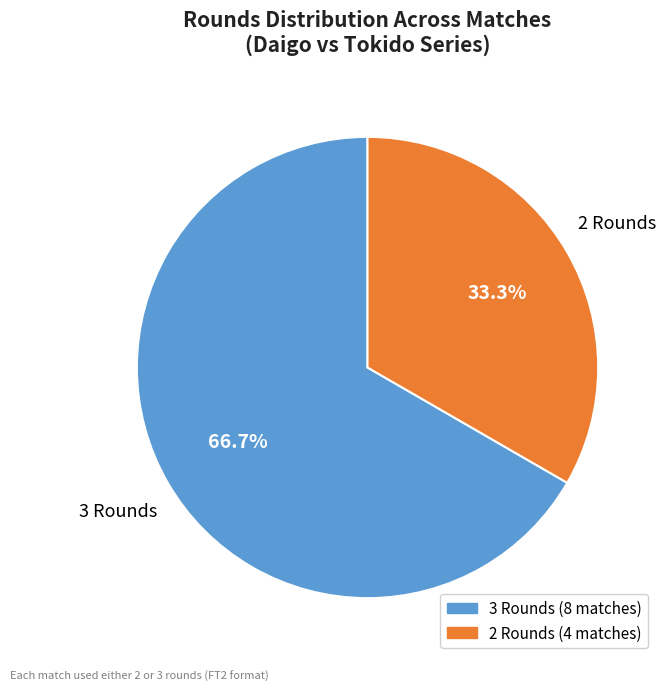

Is there any slice that represents more than half of the pie?

Yes